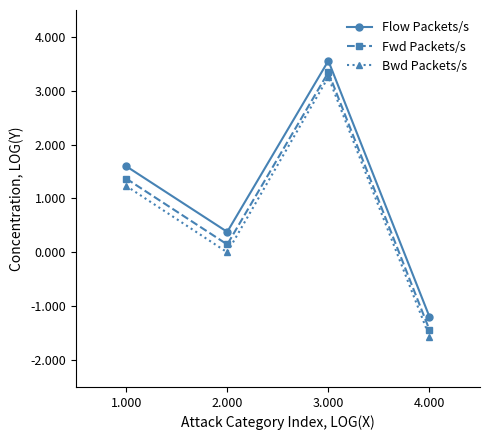

What is the difference between the maximum and minimum values in the Fwd Packets/s series?

4.8